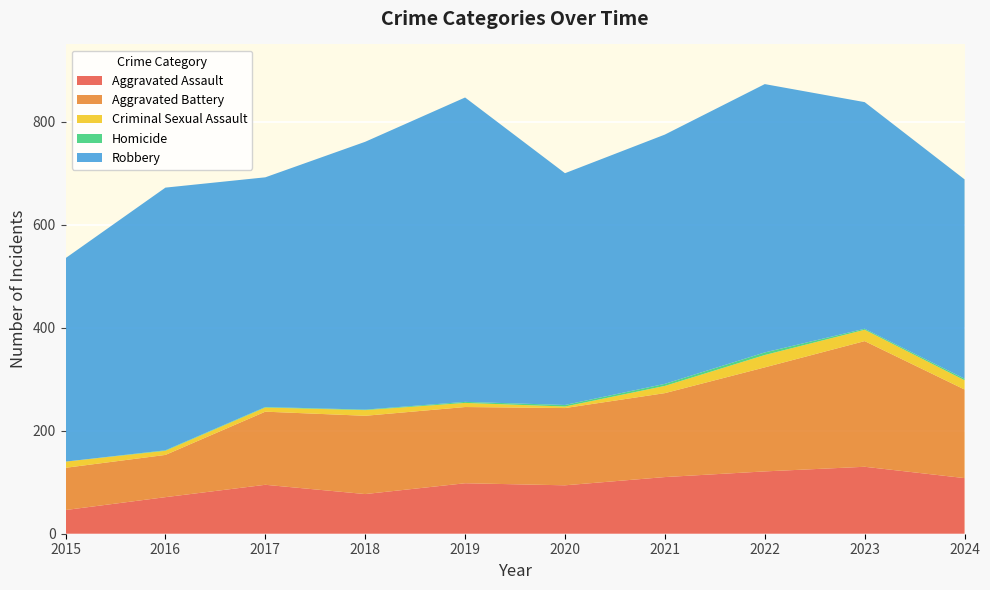

Reading left to right, list all the values displayed in this chart.

Aggravated Assault: 46	71	95	77	98	94	110	121	130	108
Aggravated Battery: 82	82	142	152	148	150	163	202	244	172
Criminal Sexual Assault: 12	8	8	11	8	3	14	24	22	18
Homicide: 0	1	1	1	2	3	4	5	2	3
Robbery: 395	510	446	520	591	450	484	521	440	387